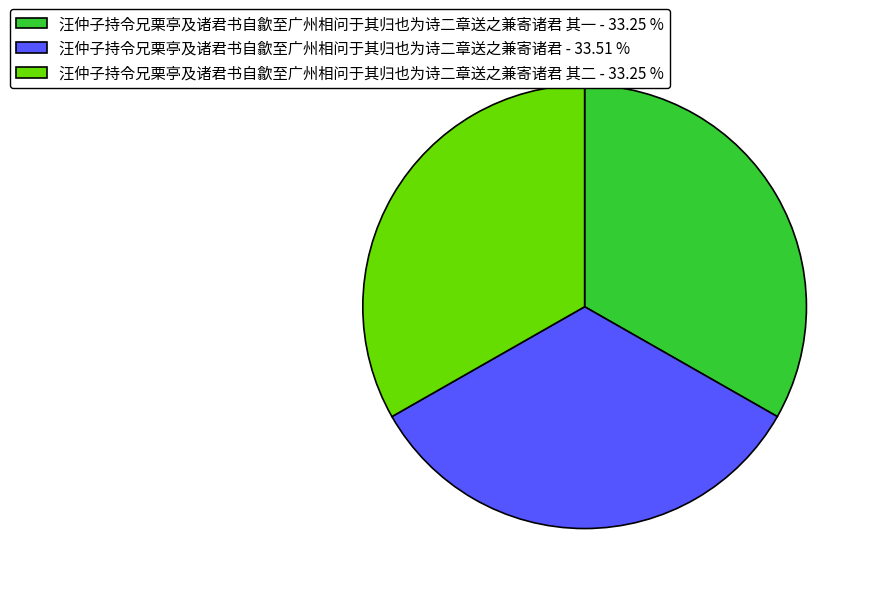

Combined, do 汪仲子持令兄栗亭及诸君书自歙至广州相问于其归也为诗二章送之兼寄诸君 其一 - 33.25 % and 汪仲子持令兄栗亭及诸君书自歙至广州相问于其归也为诗二章送之兼寄诸君 - 33.51 % account for over 50%?

Yes